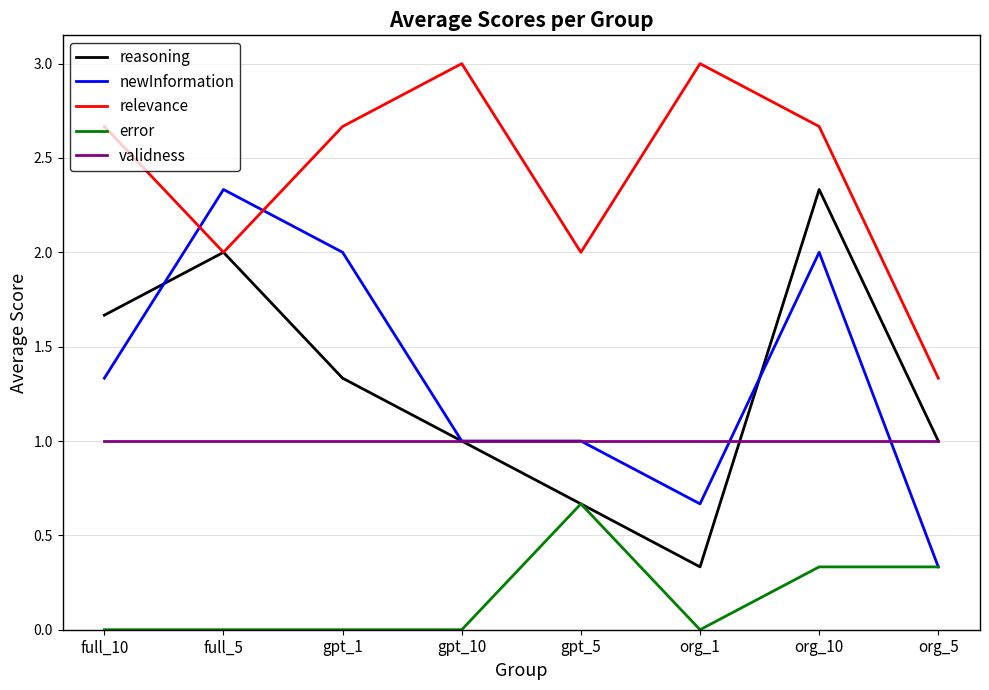

What position from the right is full_10?

8